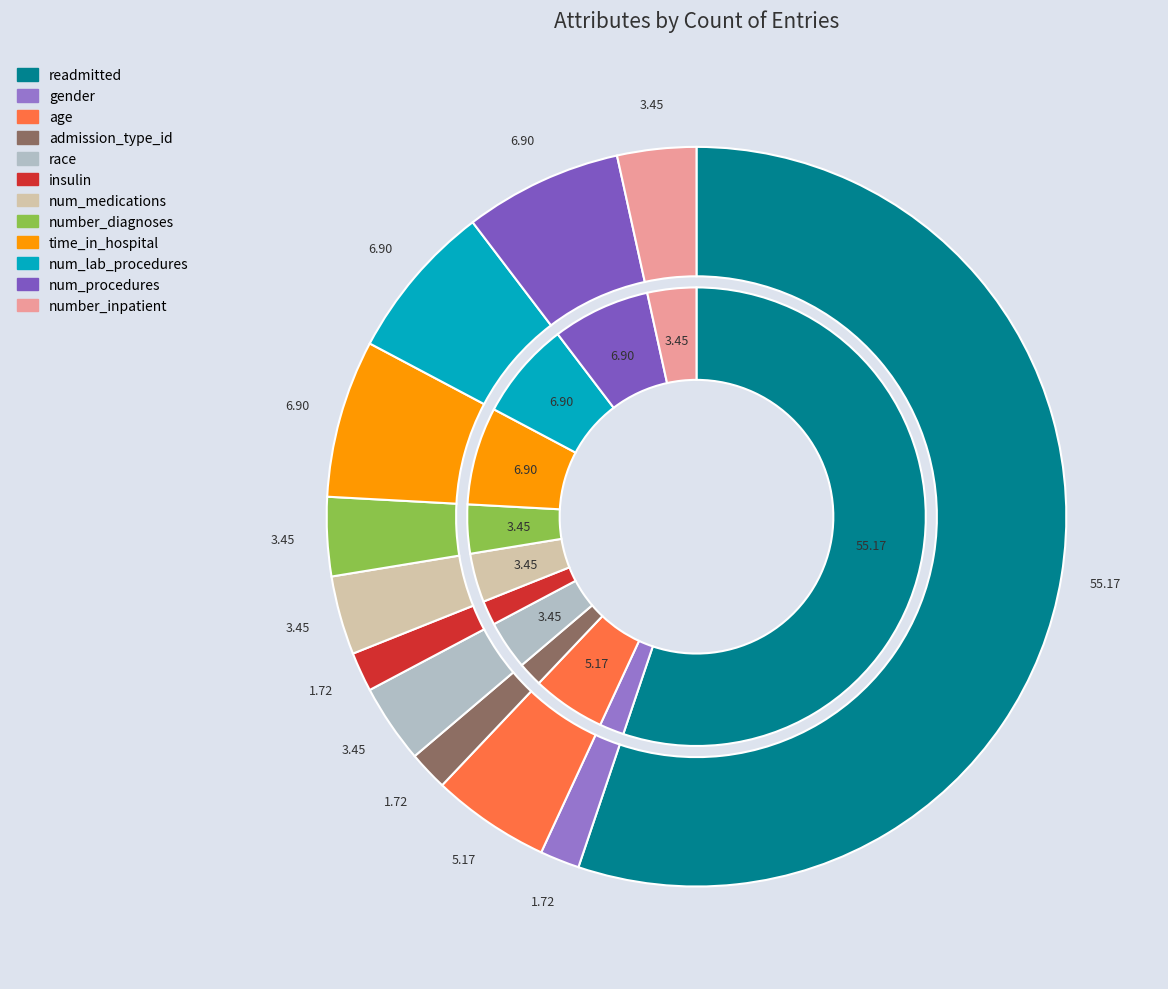

Is it true that num_lab_procedures is 1% of the pie?

False